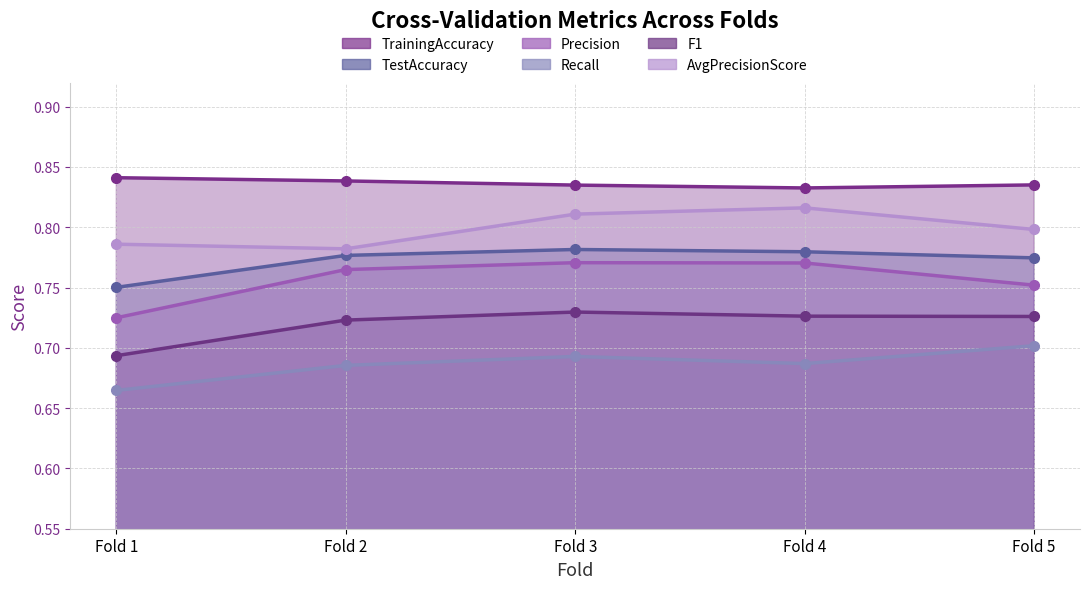

What is the greatest value displayed?

0.8